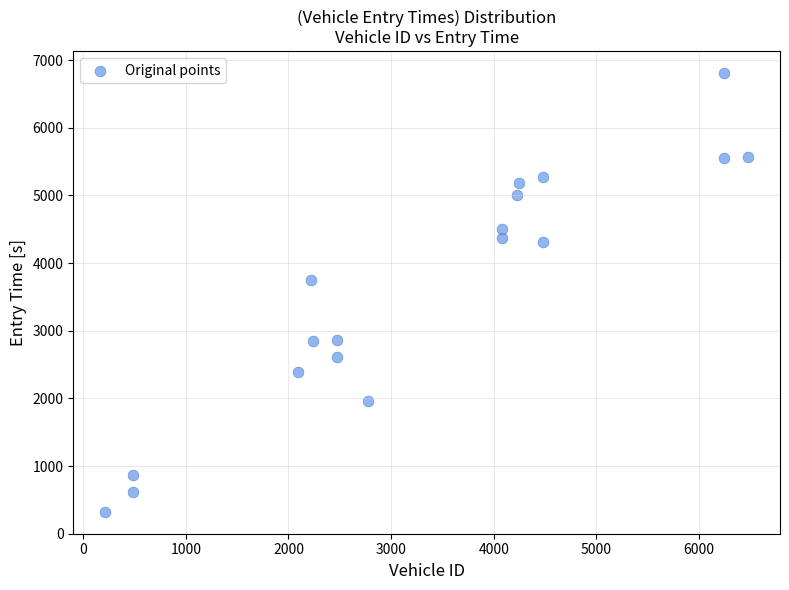

What Y value in the scatter plot is closest to 3565?

3744.0